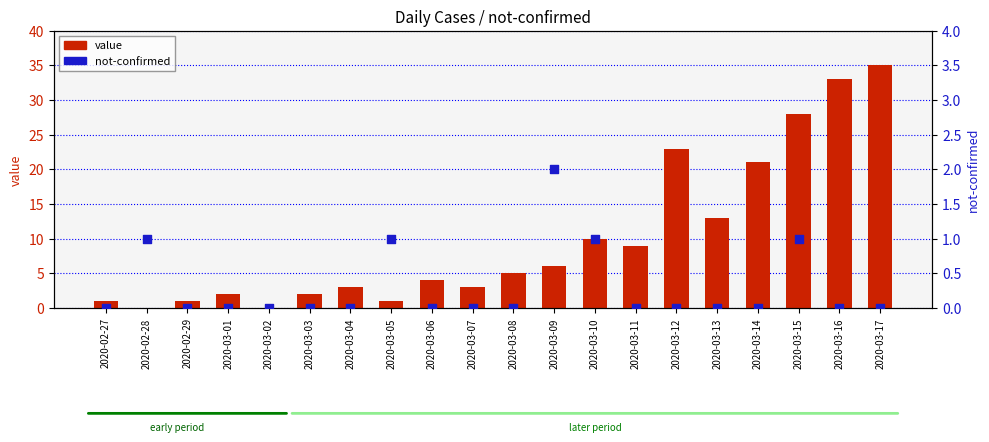

Which series has the largest total across all categories?

value